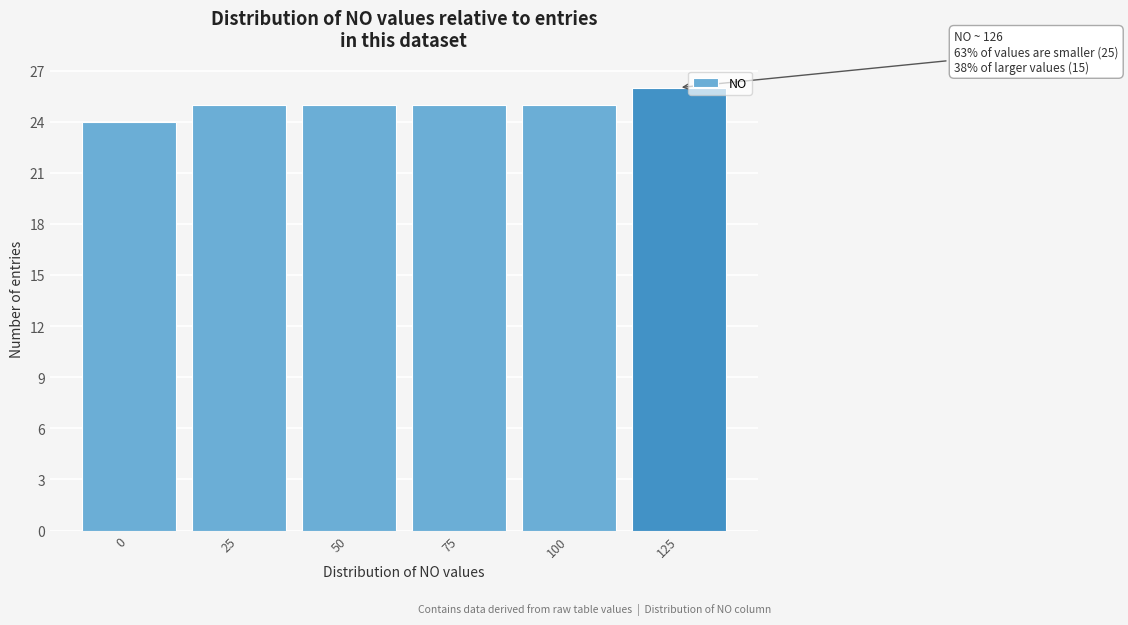

Reading left to right, transcribe all the data shown in this chart.

24	25	25	25	25	26